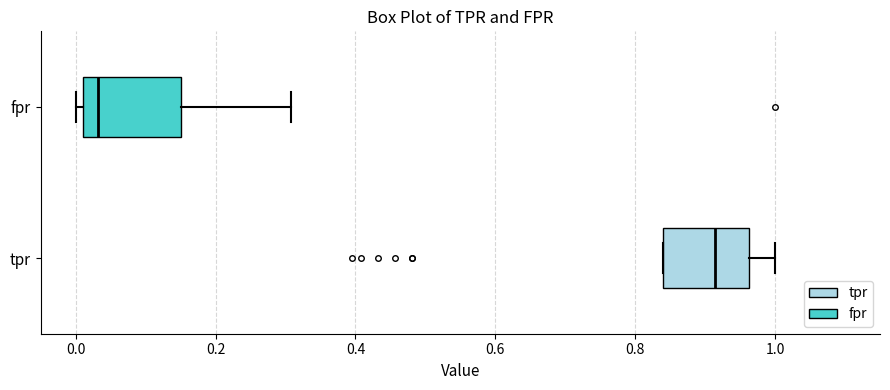

Which box has the furthest to the right median line?

tpr